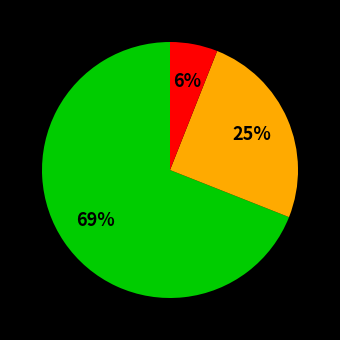

To the nearest percent, what is the average slice percentage?

33%